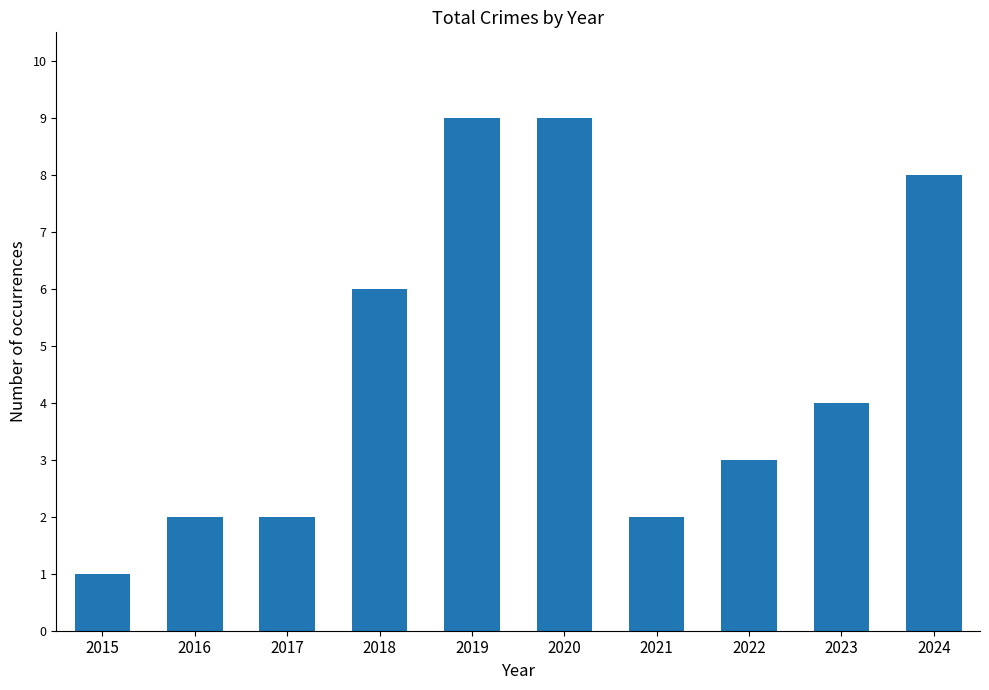

Count the number of categories in the chart.

10